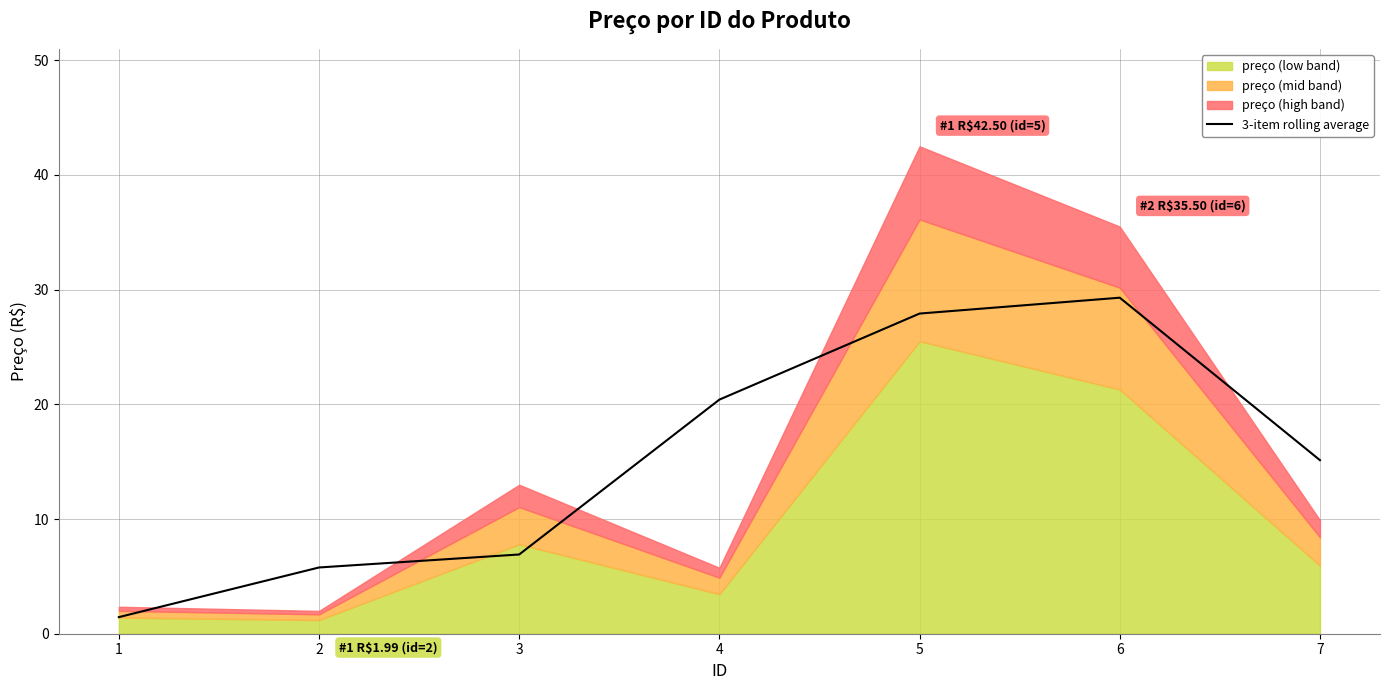

How many data points are above 15?

4